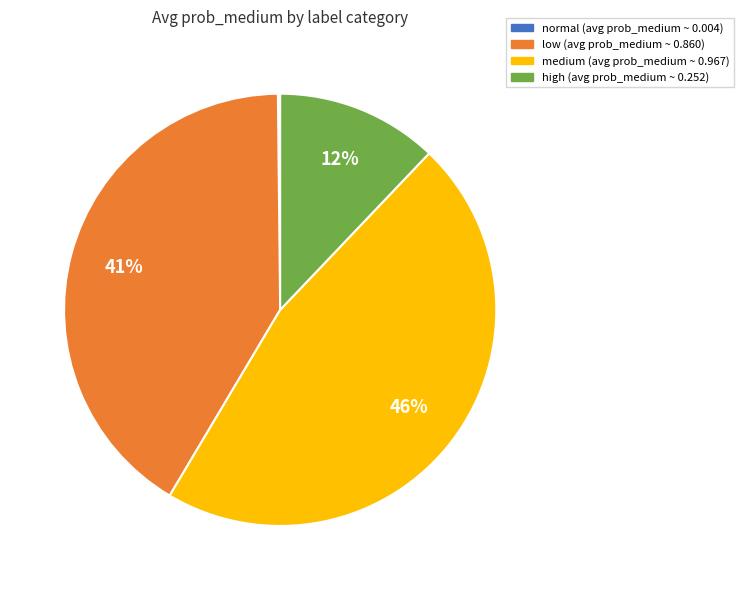

Which category has the biggest portion of the pie?

medium